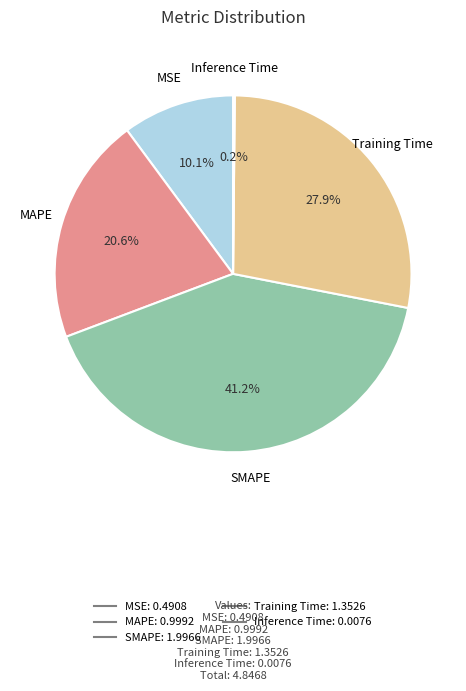

Does Training Time account for over 50% of the chart?

No